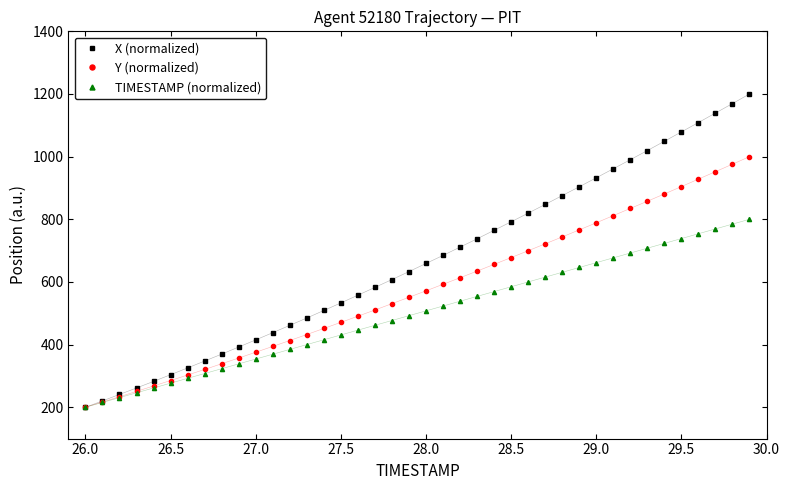

True or false: Y (normalized) has more than 2 interior local peaks.

False